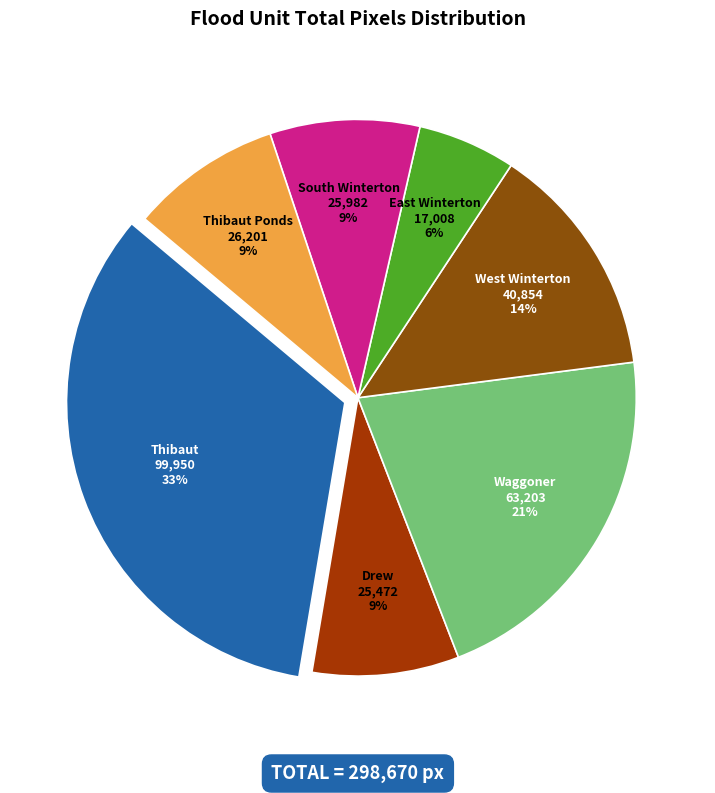

What is the largest slice in the pie chart?

Thibaut